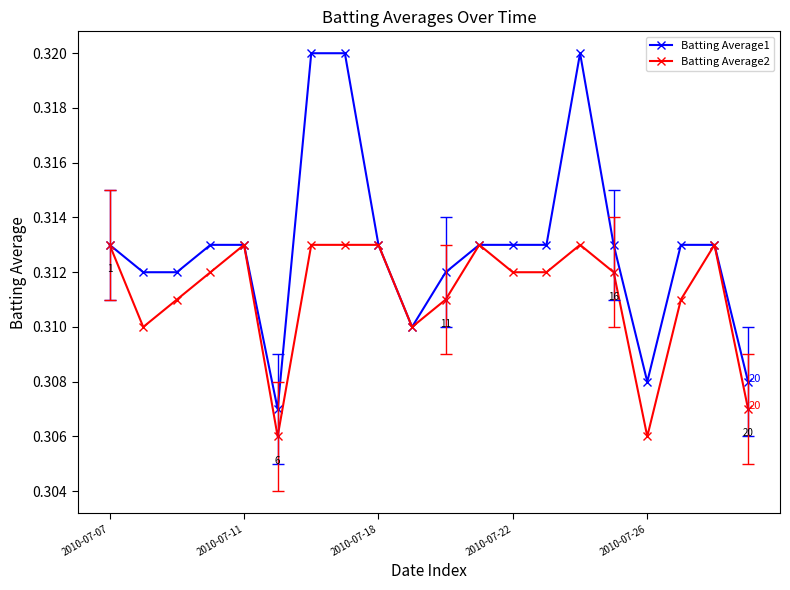

True or false: Batting Average1 has more than 0 points higher than both neighbors.

True